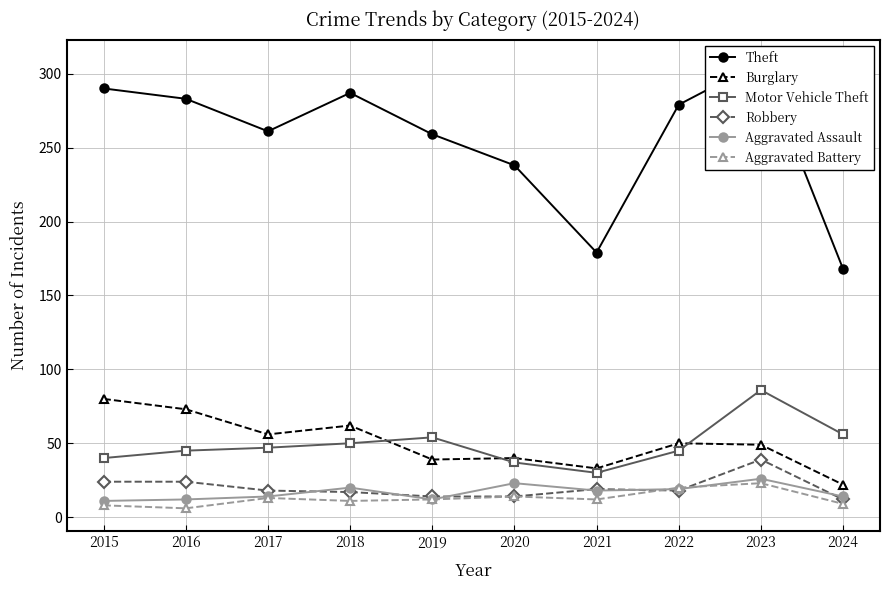

How many data points in Burglary are less than 50?

5